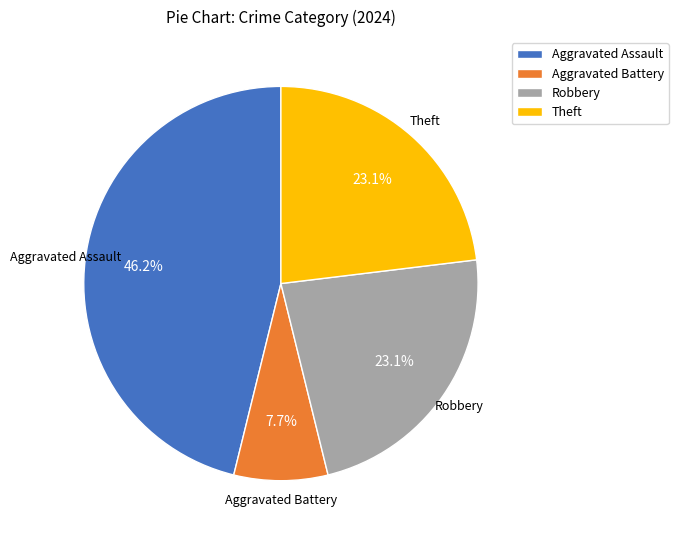

To the nearest percent, what is the difference between the largest and smallest slice percentages?

38%